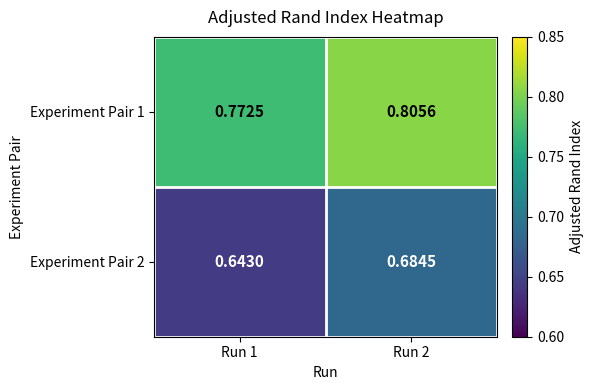

Is the value of Experiment Pair 1 at Run 2 greater than the value of Experiment Pair 2 at Run 1?

Yes